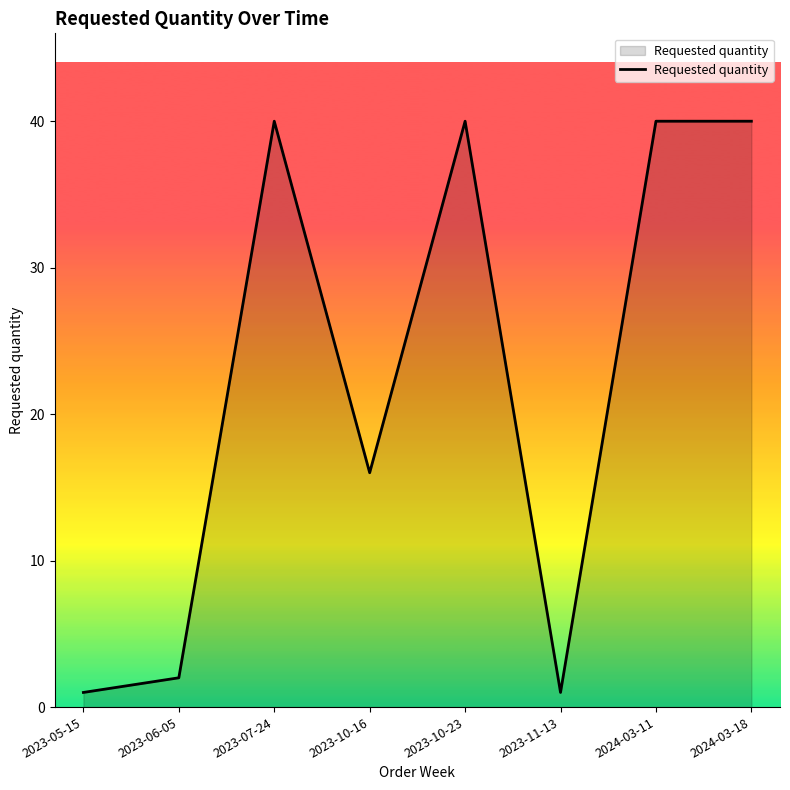

How many values are below 40?

4